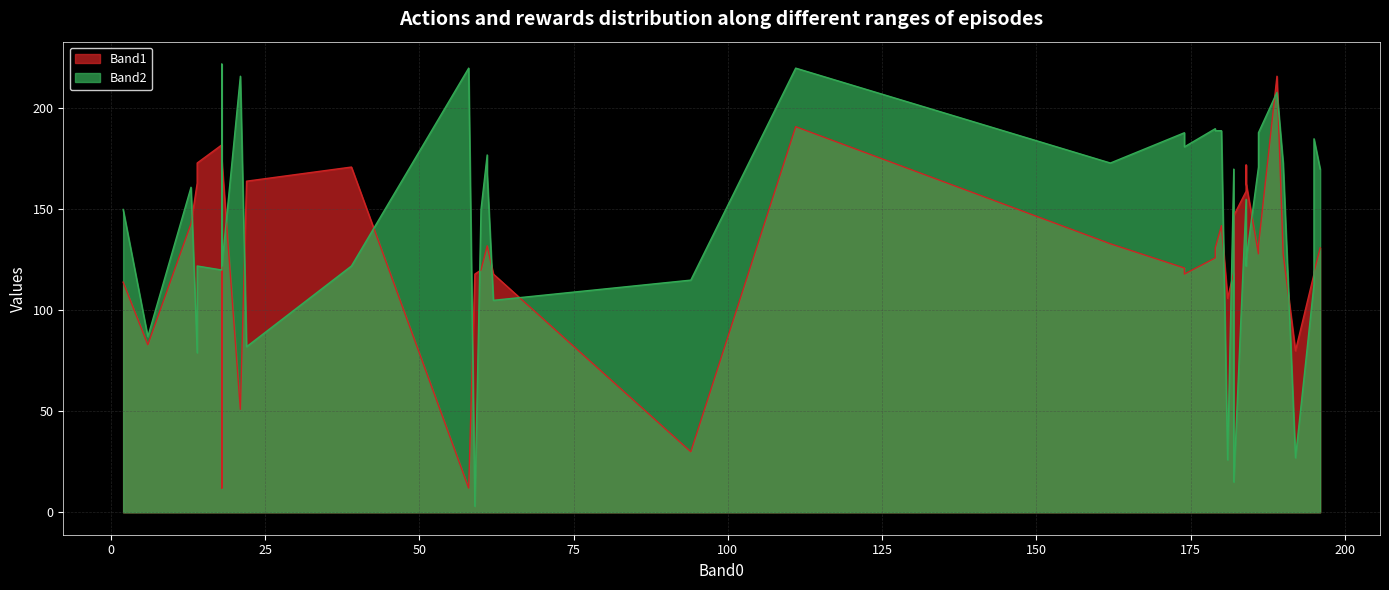

List the labels in order of Band1 value, largest first.

22, 3, 1, 16, 15, 13, 14, 17, 0, 11, 12, 26, 8, 33, 34, 36, 19, 20, 39, 31, 37, 23, 29, 28, 38, 4, 30, 32, 7, 24, 25, 35, 5, 27, 6, 21, 10, 9, 2, 18